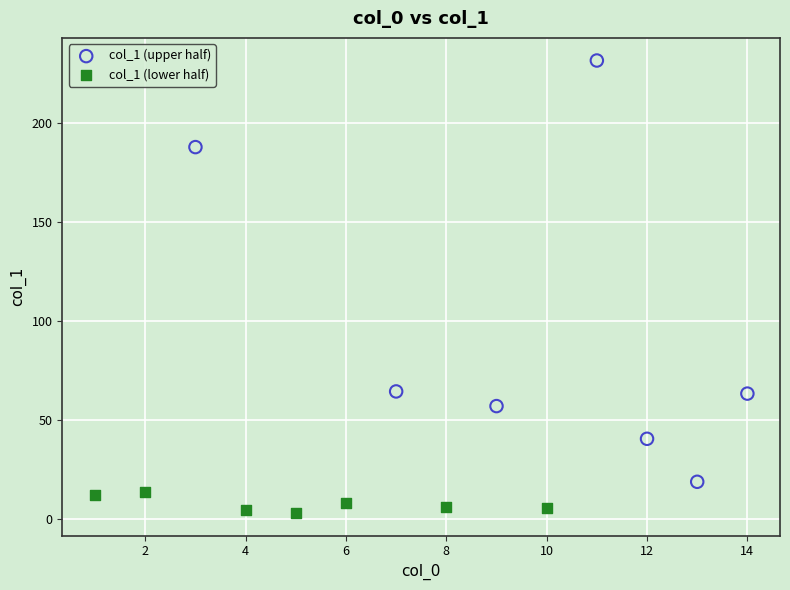

Which series has the widest spread of Y values?

col_1 (upper half)